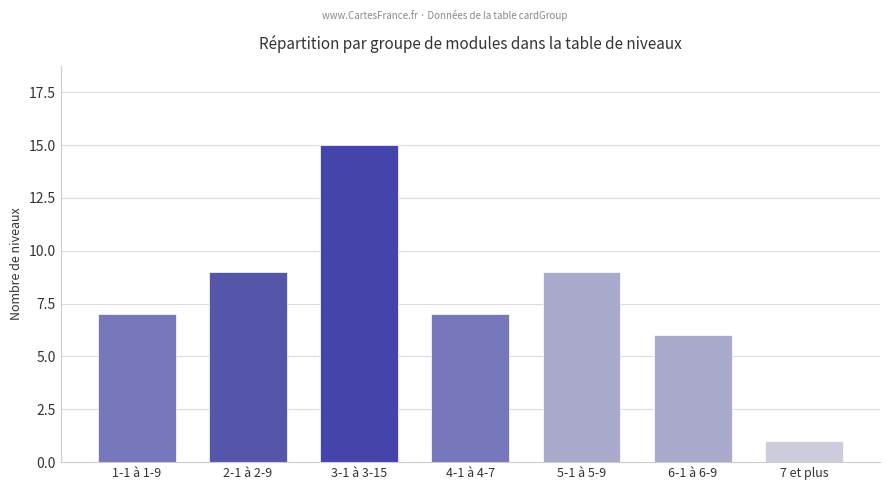

Read the value at 4-1 à 4-7, to the nearest 5.

5